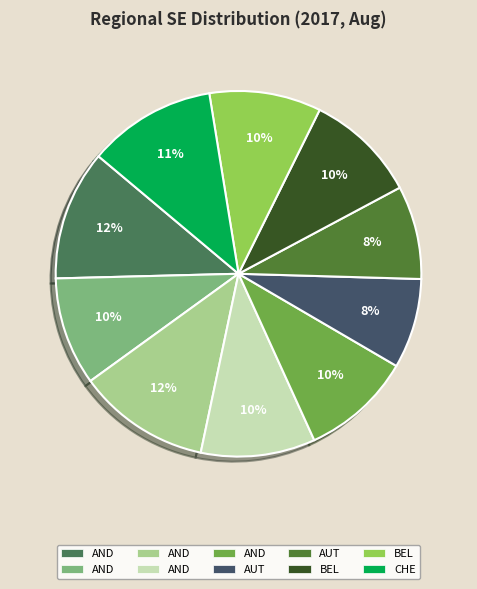

How many segments does this pie chart have?

10